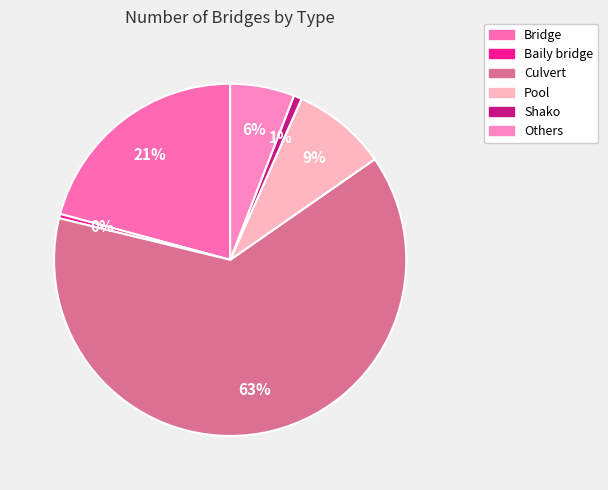

Does any single category account for the majority?

Yes